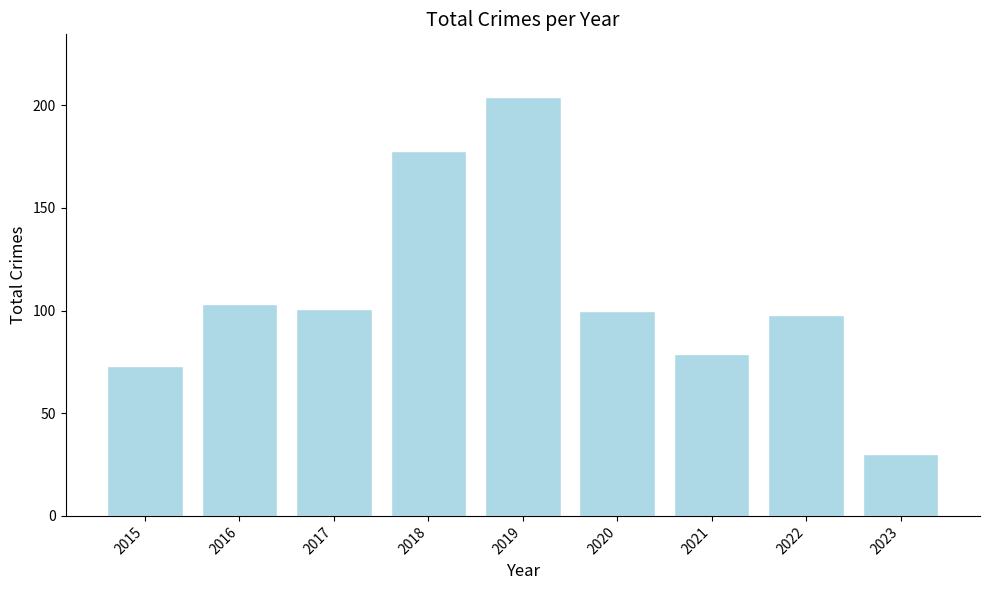

Where is the data nearest to the value 117?

2016